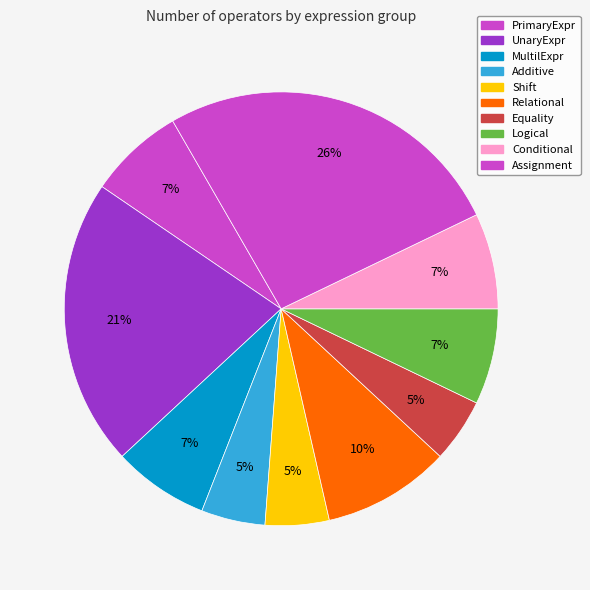

How many slices are in this pie chart?

10